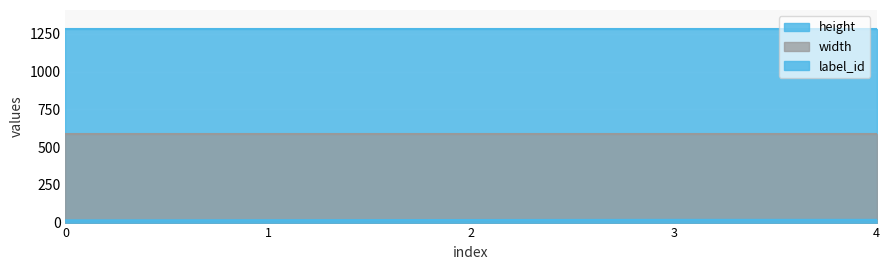

What are all the series names shown in the legend?

height, width, label_id